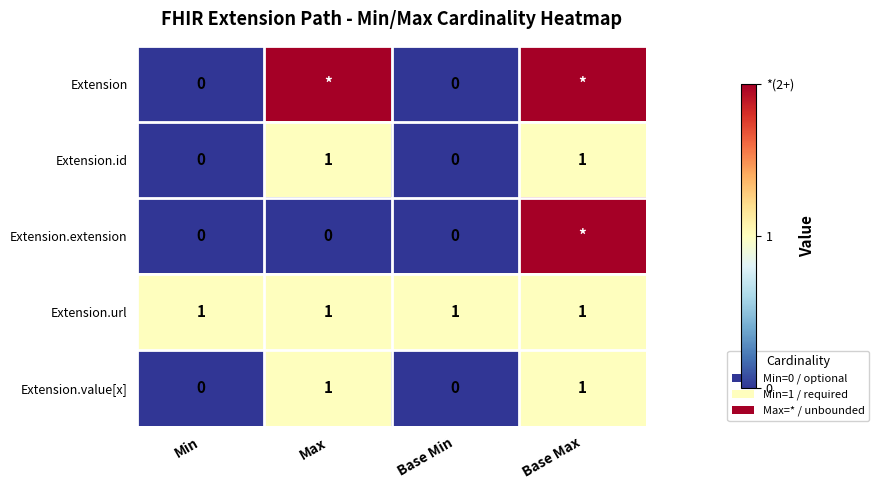

Is the value of Extension.value[x] at Base Max greater than the value of Extension.extension at Max?

Yes